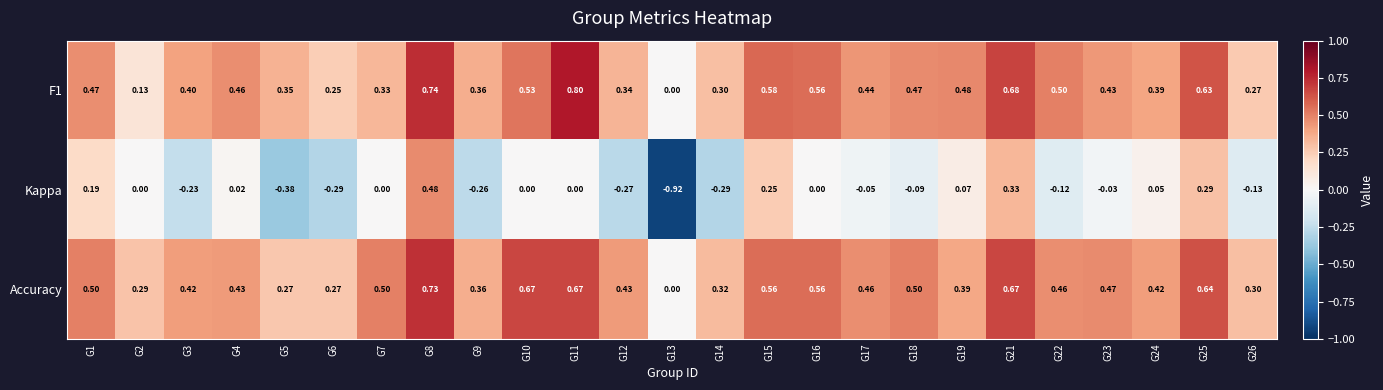

What is the spread (max minus min) of values at G26?

0.4